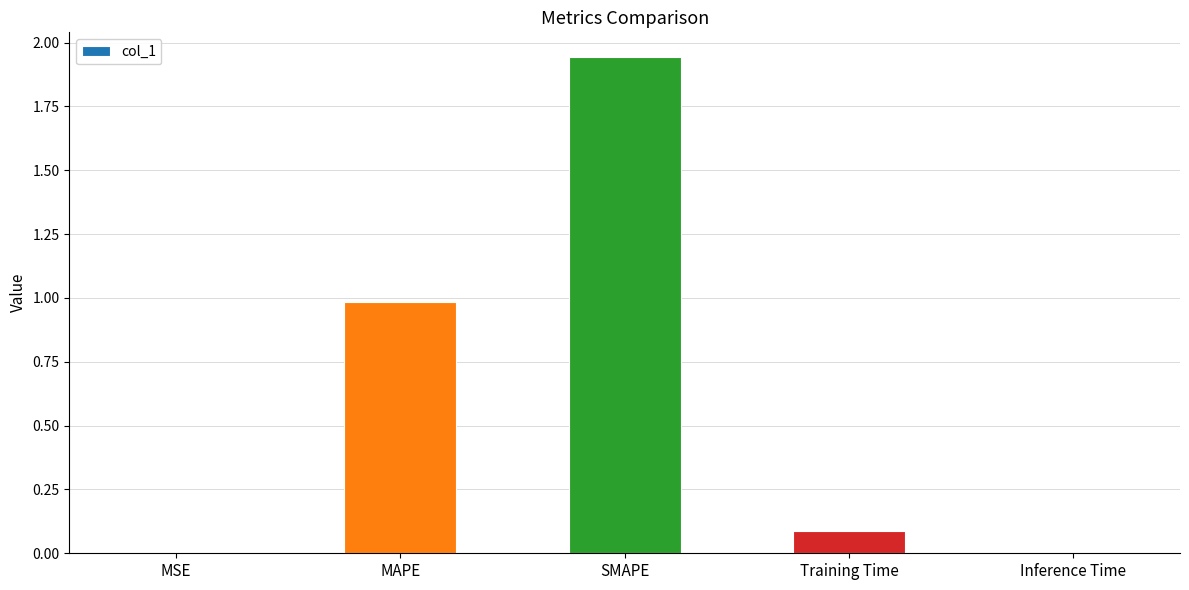

What is the change in value from MAPE to Training Time?

-0.9